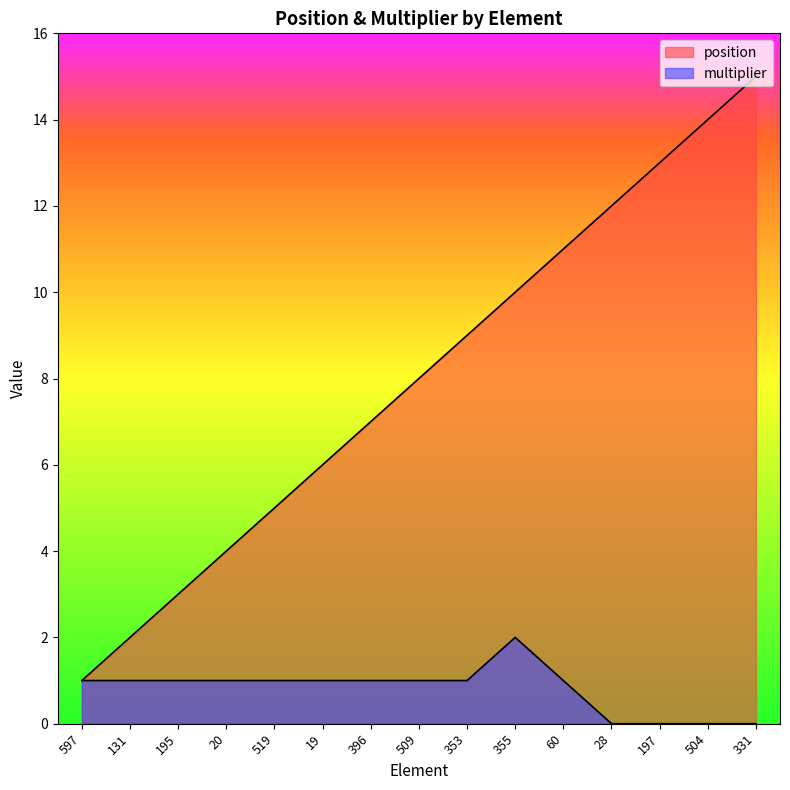

What is the total value across all series at 19?

7